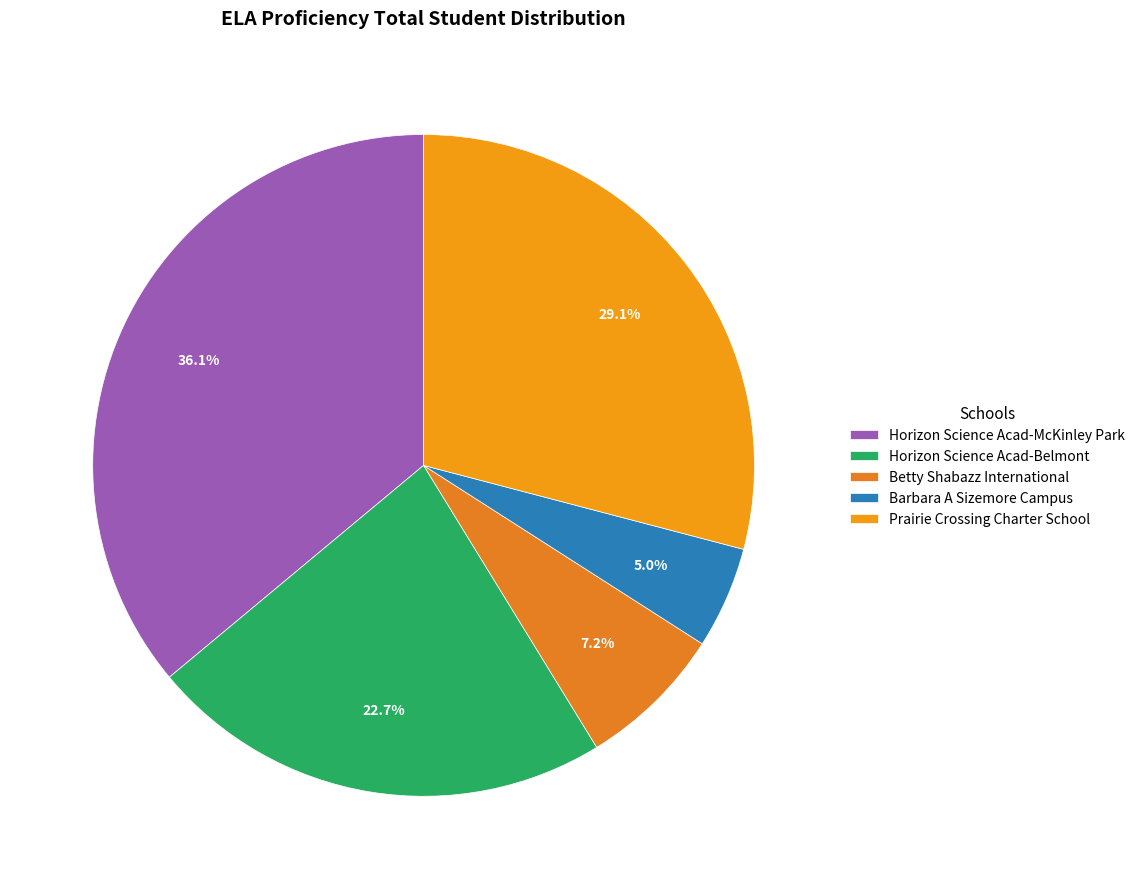

What is the smallest slice in the pie chart?

Barbara A Sizemore Campus